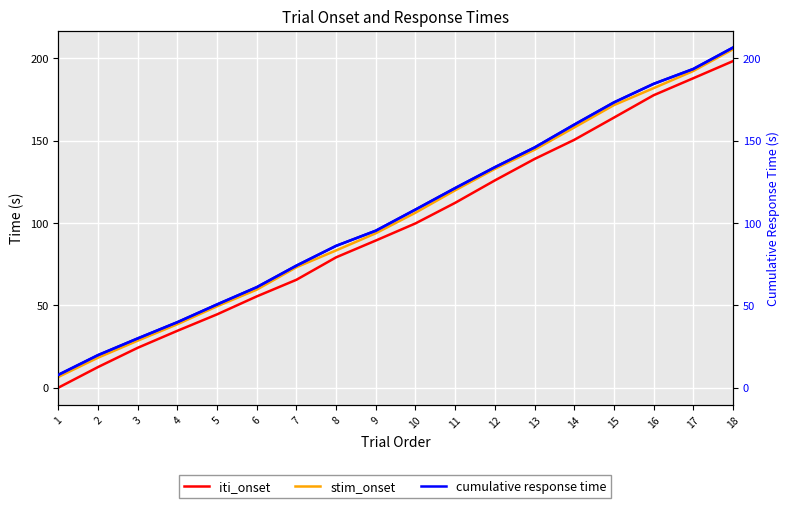

List the series in order of their overall mean, highest first.

cumulative response time, stim_onset, iti_onset